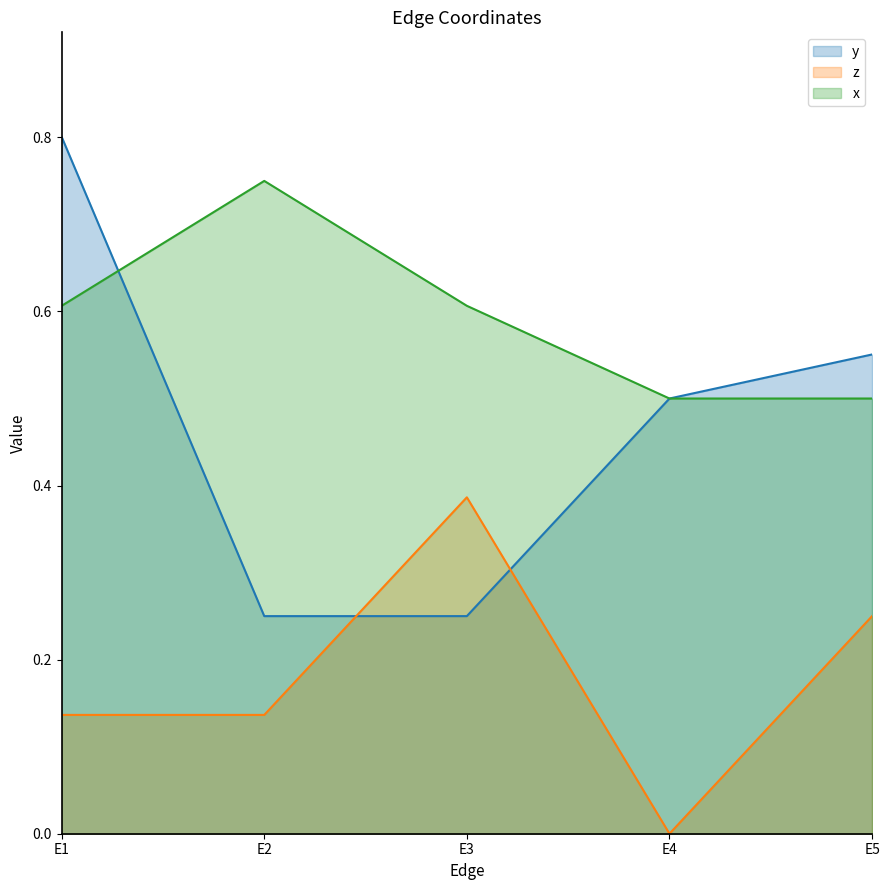

The value of z at E5 is 0.2. True or false?

True